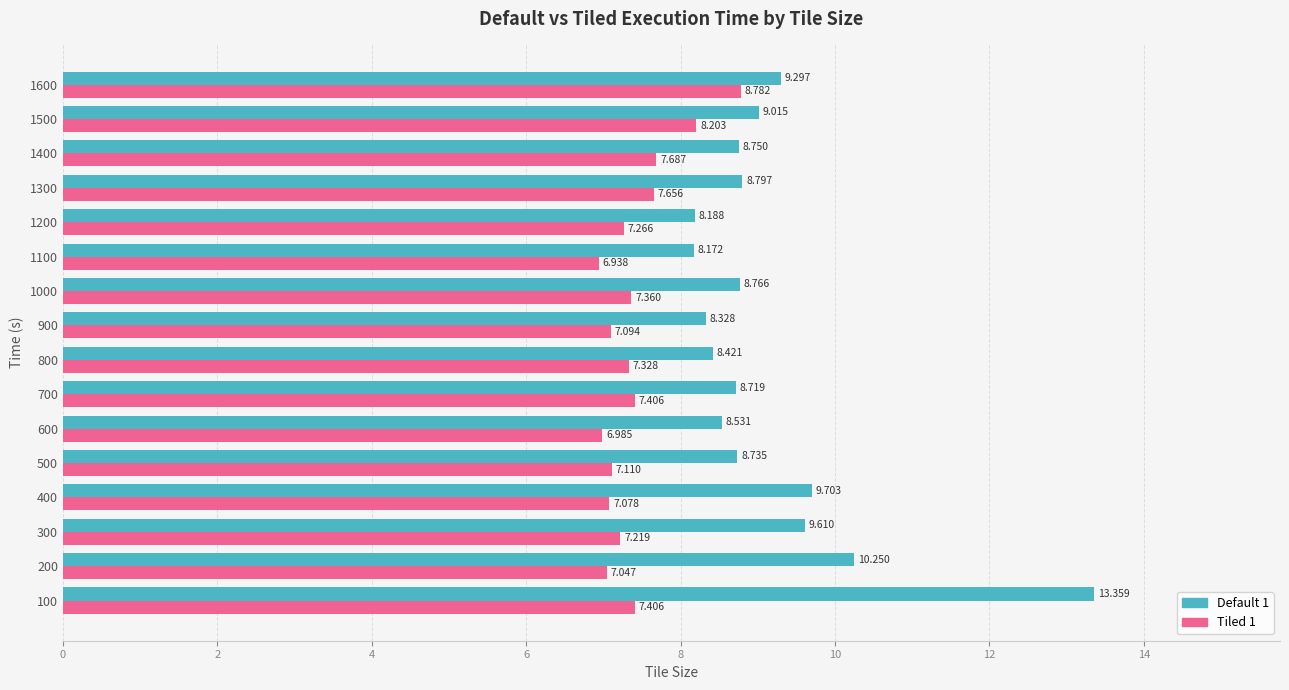

Is the value of Tiled 1 at 200 greater than the value of Default 1 at 1600?

No